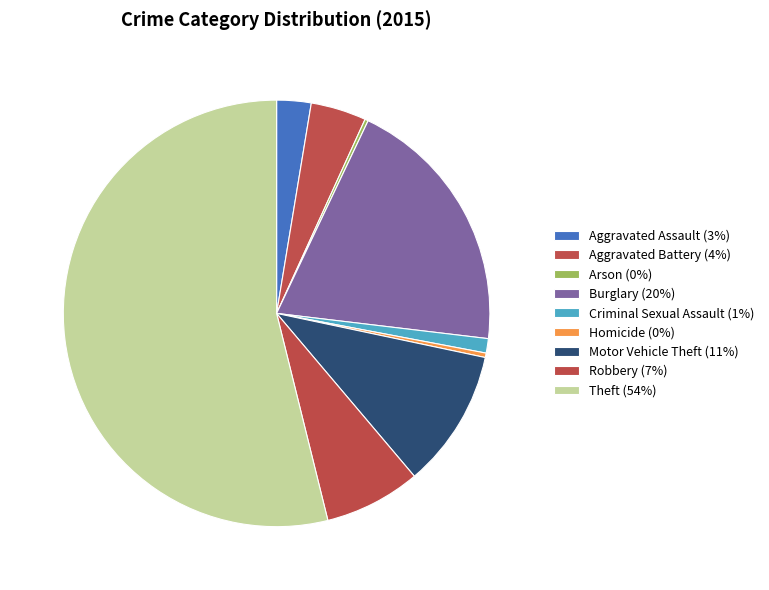

Count the number of slices in the pie.

9